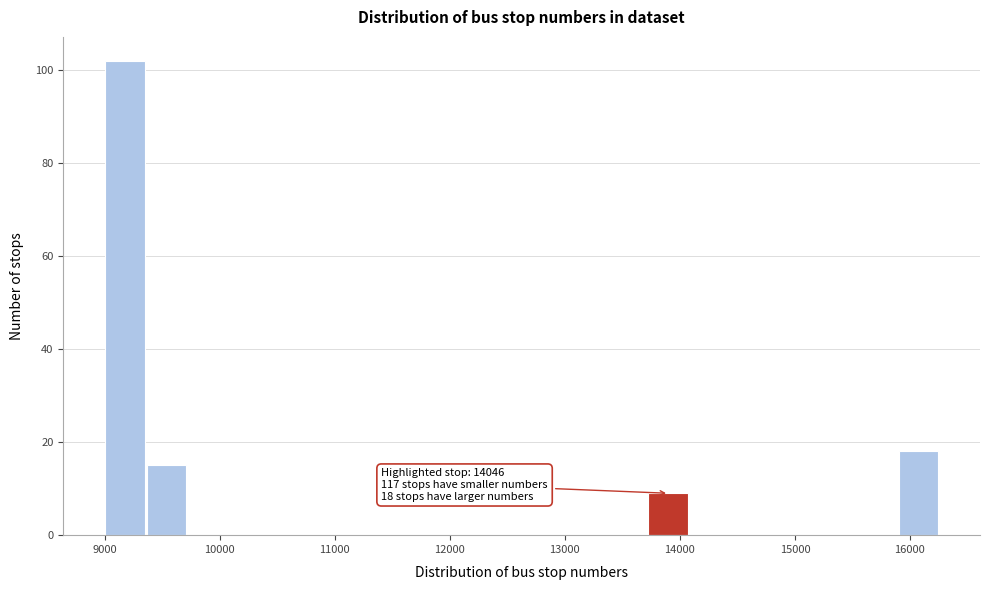

Read against the x-axis, roughly where is the centre of the tallest bar?

9200